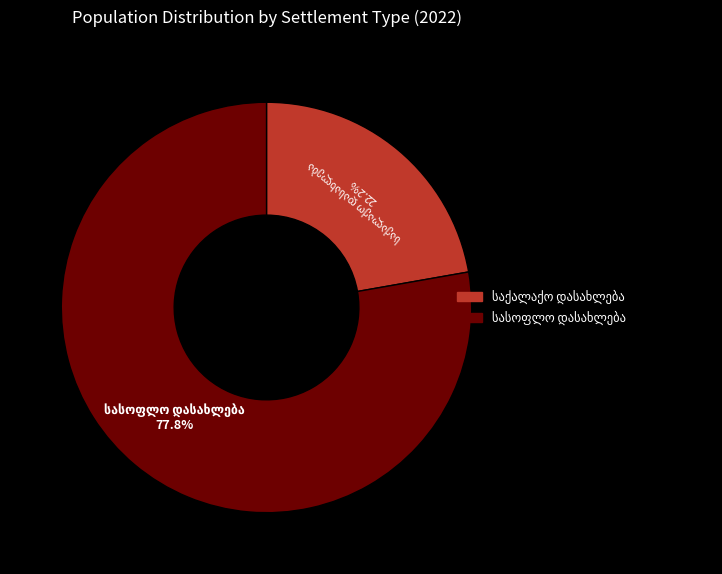

How many segments does this pie chart have?

2